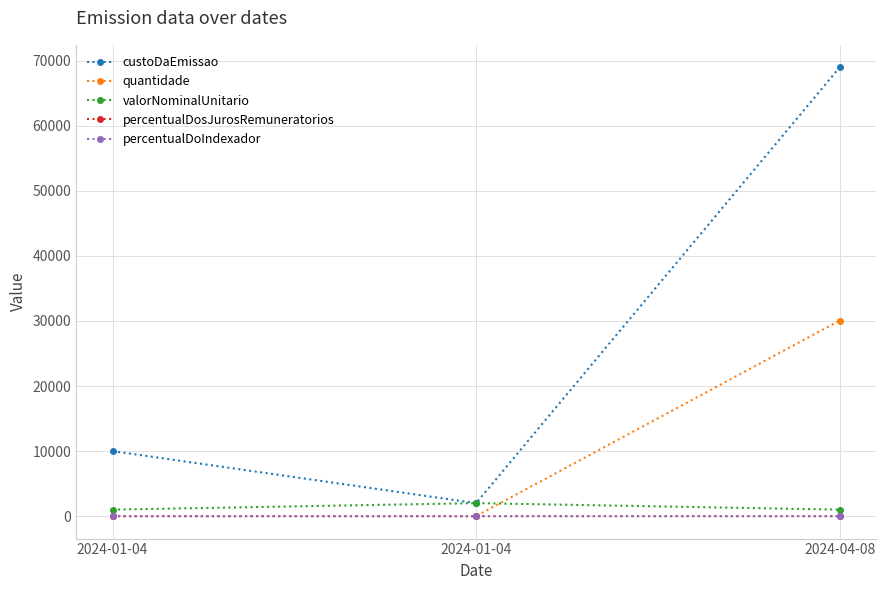

Reading right to left, what are all the values shown in this chart?

custoDaEmissao: 2024-04-08=69000.0	2024-01-04=2000.0	2024-01-04=10000.0
quantidade: 2024-04-08=30069.0	2024-01-04=15.0	2024-01-04=10.0
valorNominalUnitario: 2024-04-08=1000.0	2024-01-04=2000.0	2024-01-04=1000.0
percentualDosJurosRemuneratorios: 2024-04-08=1.5	2024-01-04=2.0	2024-01-04=2.0
percentualDoIndexador: 2024-04-08=1.0	2024-01-04=0.5	2024-01-04=0.5